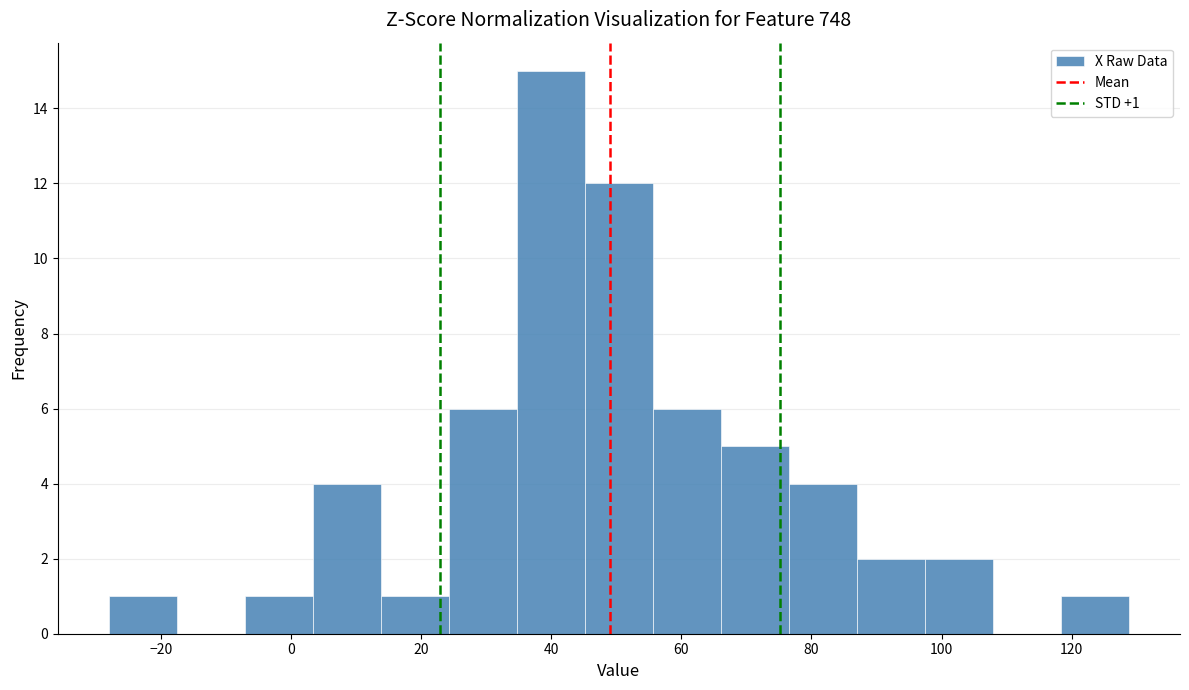

Over which range of the x-axis is the bar tallest?

34 to 46